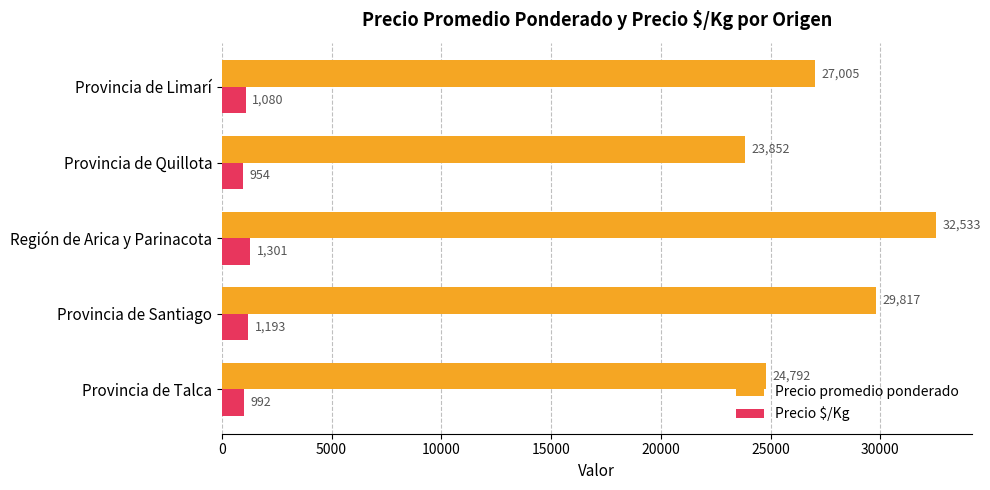

Count the Precio promedio ponderado values in the range 24792 to 29817.

3